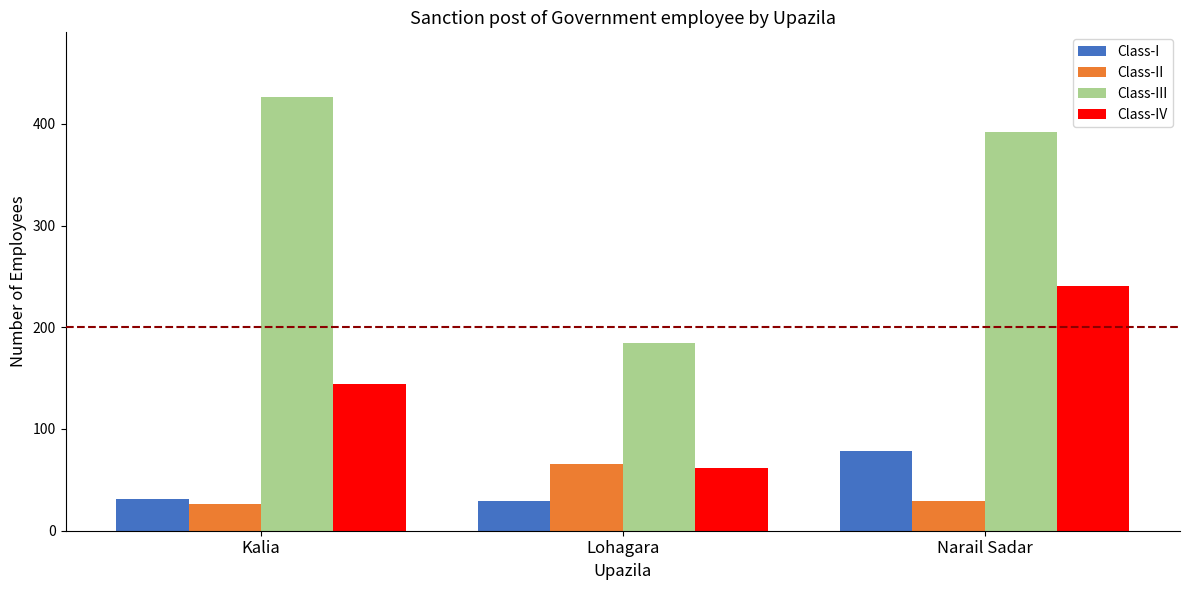

Reading left to right, list all the values displayed in this chart.

Class-I: Kalia=31	Lohagara=29	Narail Sadar=78
Class-II: Kalia=26	Lohagara=66	Narail Sadar=29
Class-III: Kalia=426	Lohagara=185	Narail Sadar=392
Class-IV: Kalia=144	Lohagara=62	Narail Sadar=241